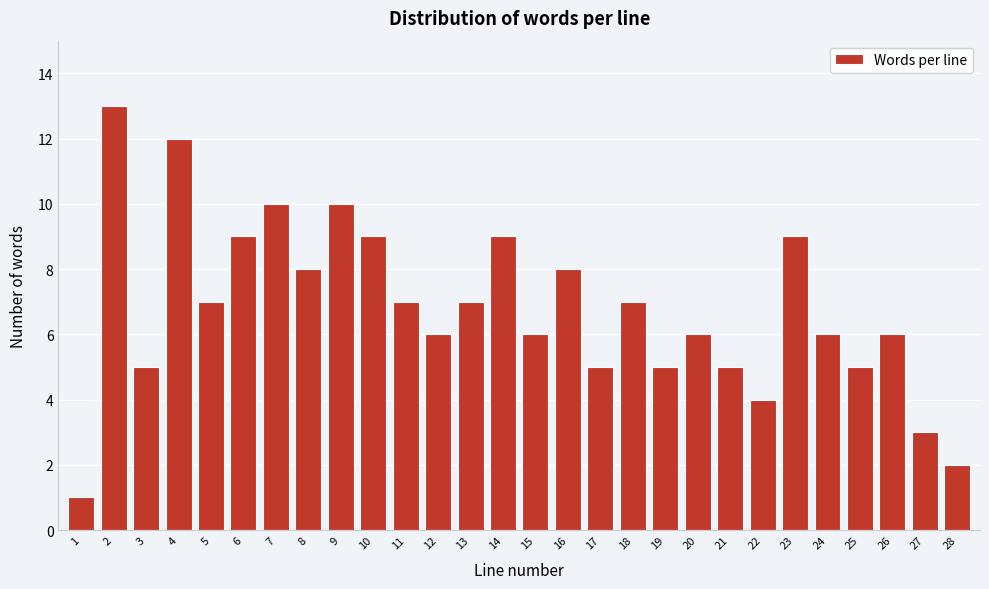

Reading right to left, transcribe all the data shown in this chart.

2	3	6	5	6	9	4	5	6	5	7	5	8	6	9	7	6	7	9	10	8	10	9	7	12	5	13	1